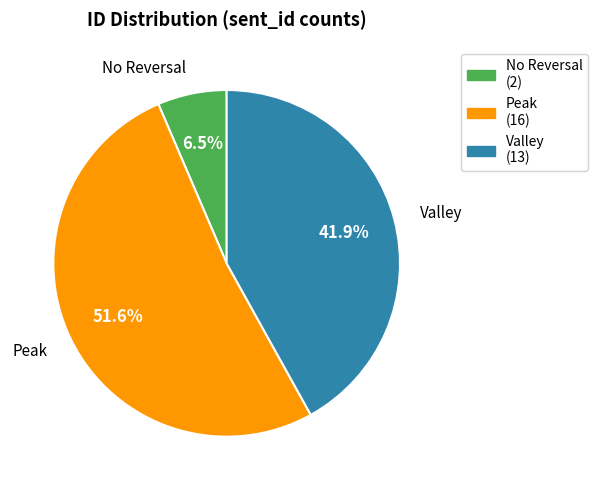

What is the smallest slice in the pie chart?

No Reversal